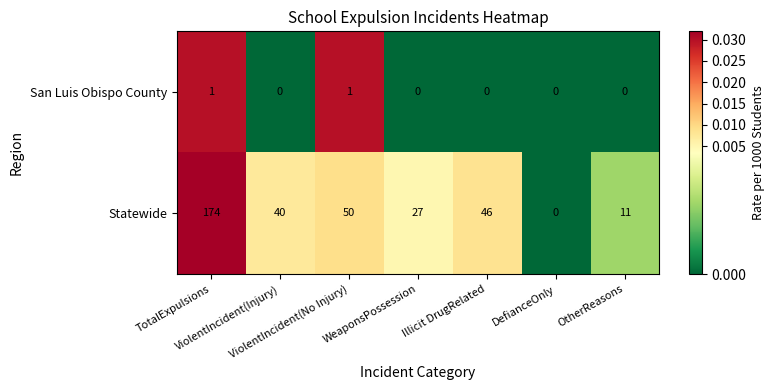

List the series in order of their peak value, highest first.

Statewide, San Luis Obispo County